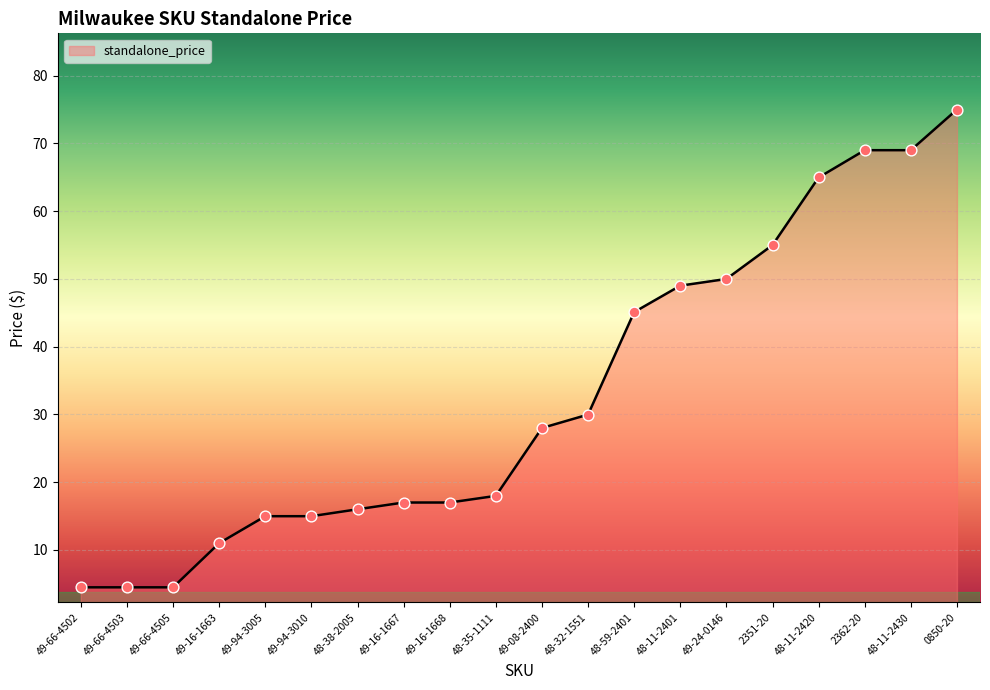

Between 49-24-0146 and 2351-20, which is larger?

2351-20